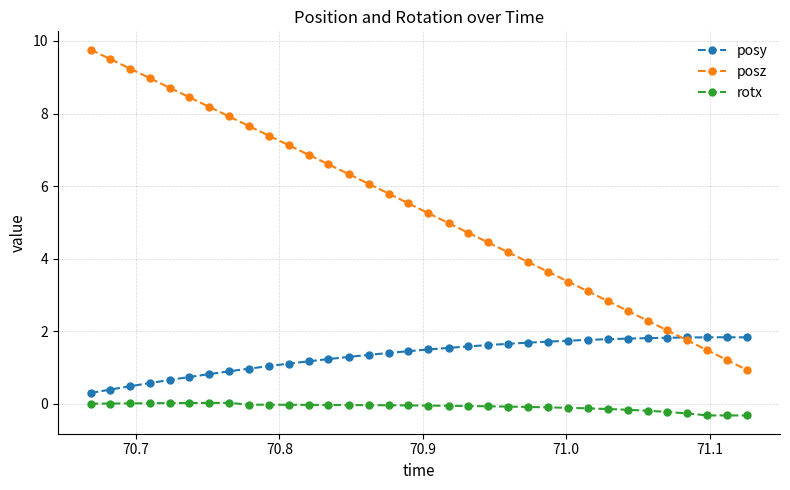

What is the value of the posy point at the 22nd from the left?

1.7